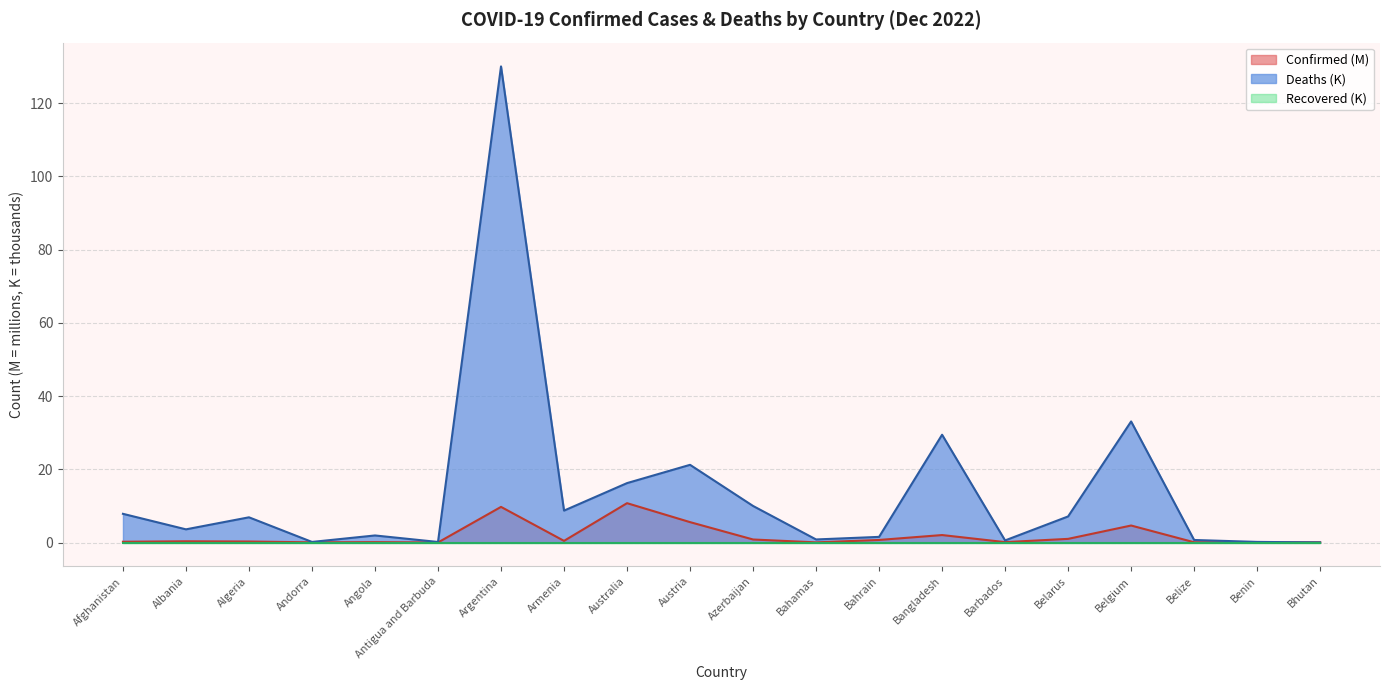

Is it true that Deaths equals 1.5 at Bahrain?

True